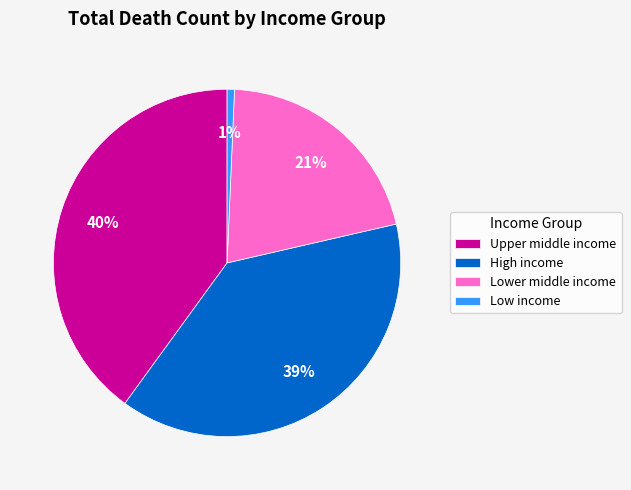

Does Upper middle income account for over 50% of the chart?

No